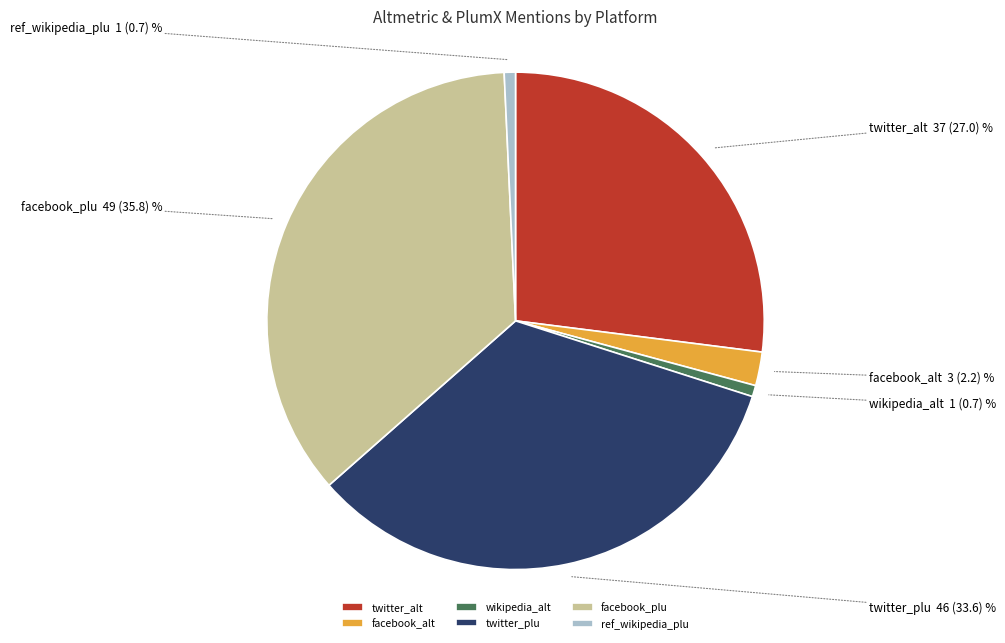

Is there any slice that represents more than half of the pie?

No